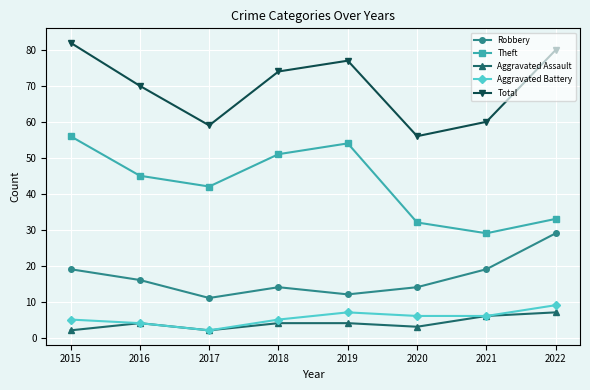

What is the maximum value for Robbery?

29